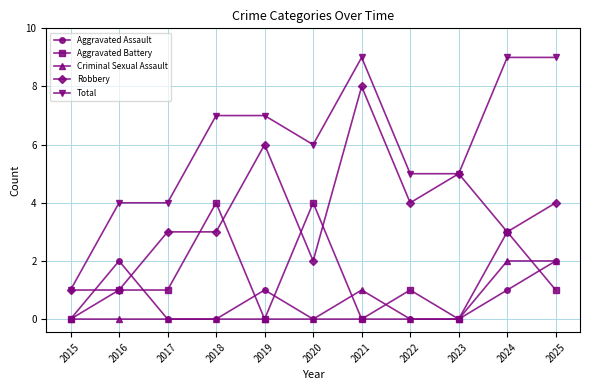

Which series has the largest range (max minus min)?

Total